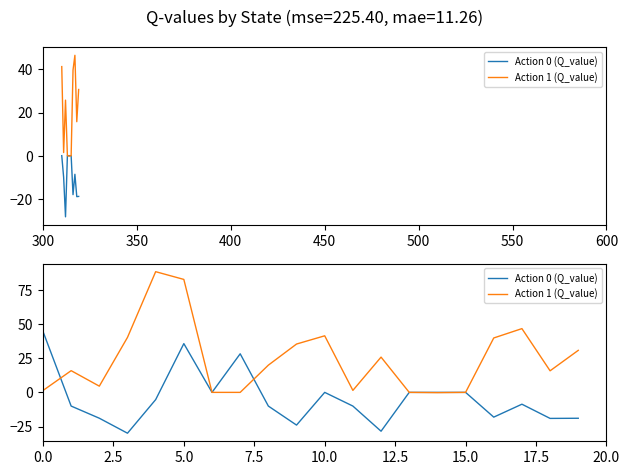

True or false: Action 1 (Q_value) and Action 0 (Q_value) intersect in this chart.

True